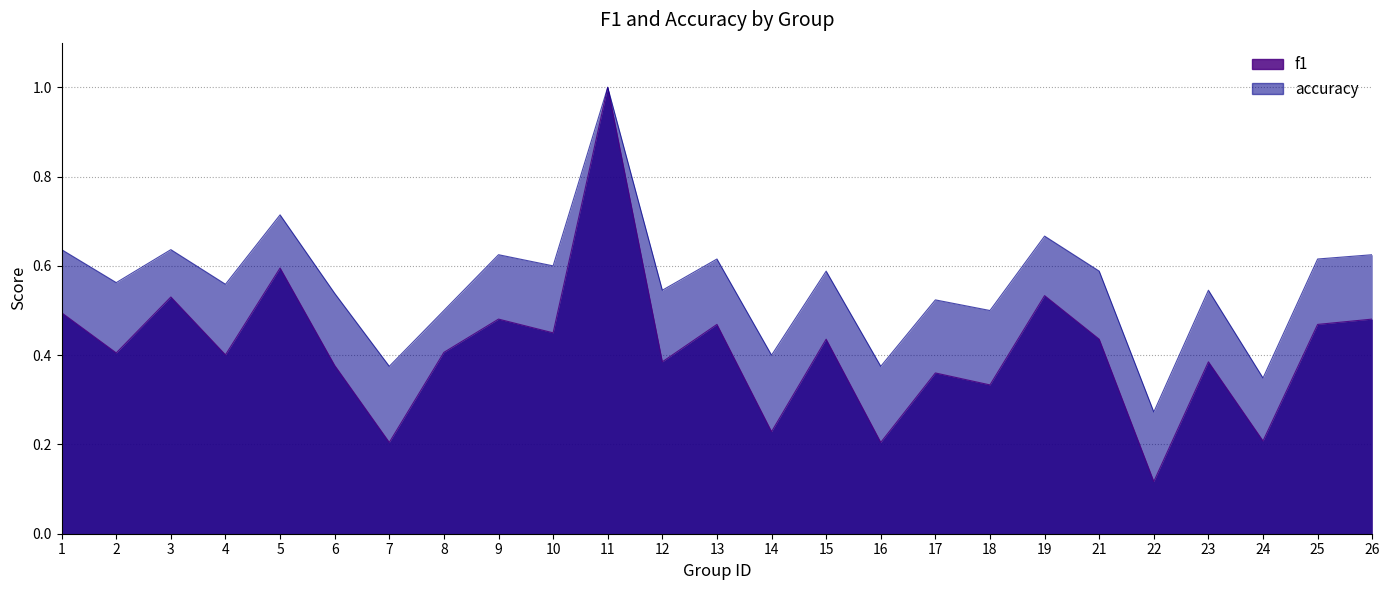

How many series are shown in this chart?

2